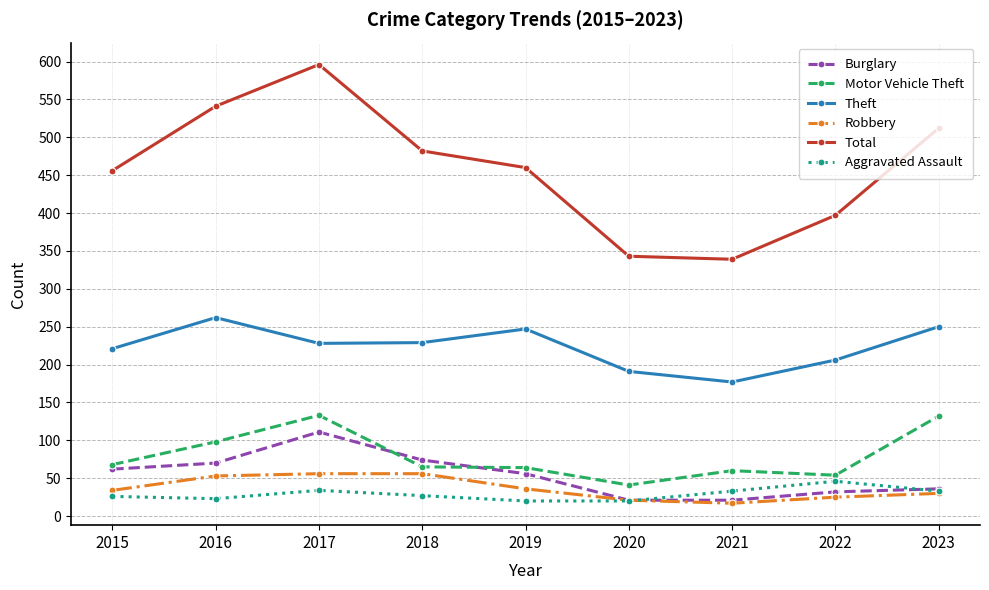

True or false: Total and Robbery cross at least once.

False